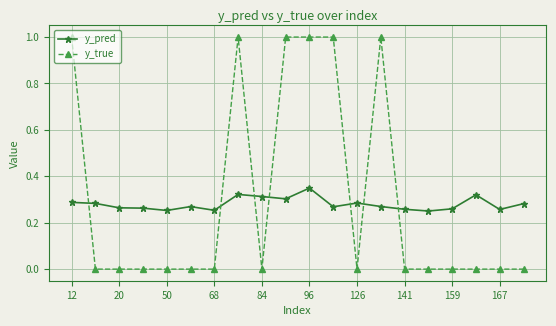

Which series has the largest range (max minus min)?

y_true